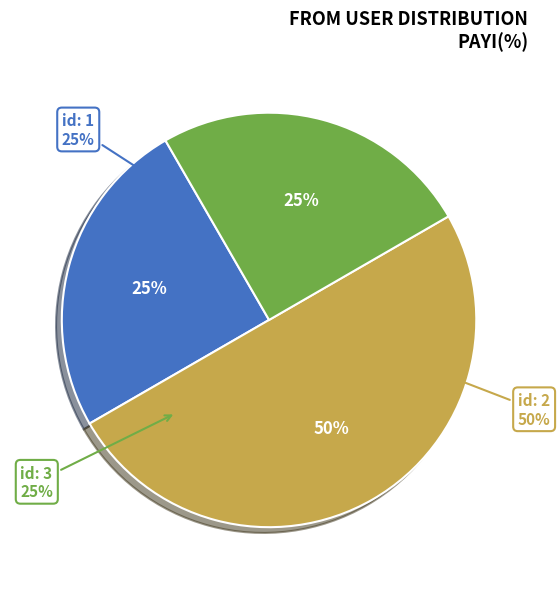

Which category has the biggest portion of the pie?

2